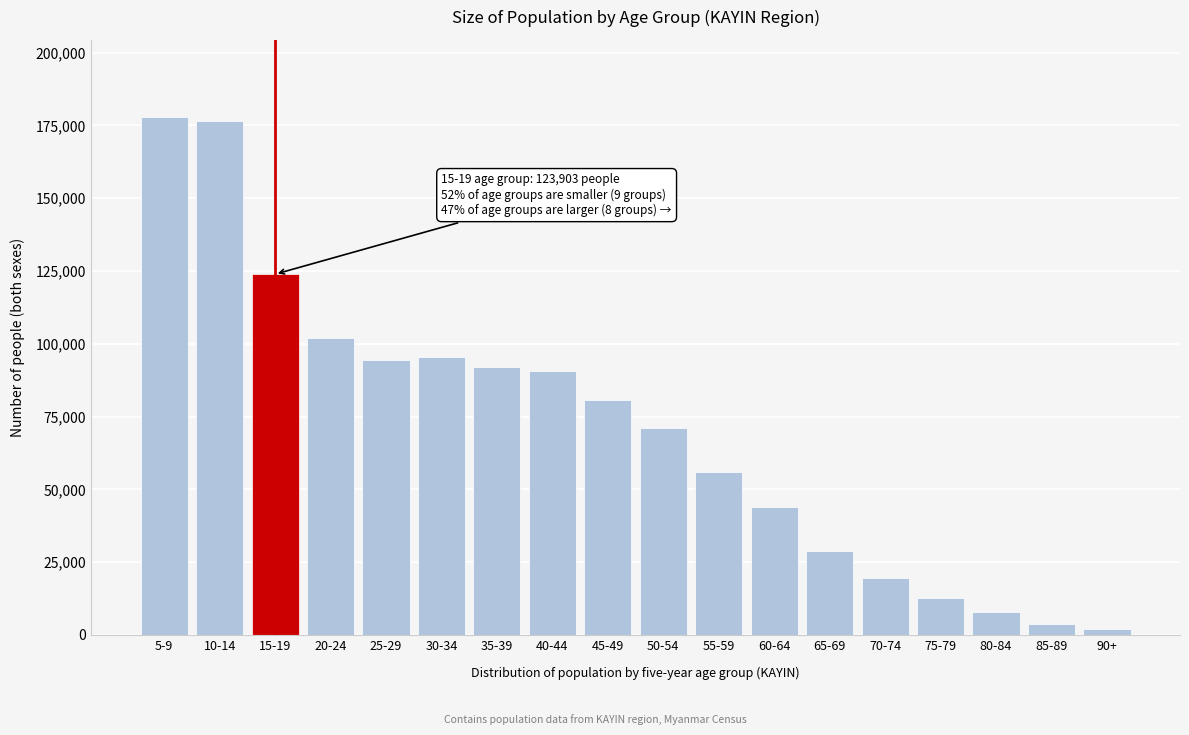

Reading right to left, what are all the values shown in this chart?

2011	3610	7806	12563	19503	28986	43994	55815	71086	80536	90576	91948	95596	94393	102120	123903	176472	177734